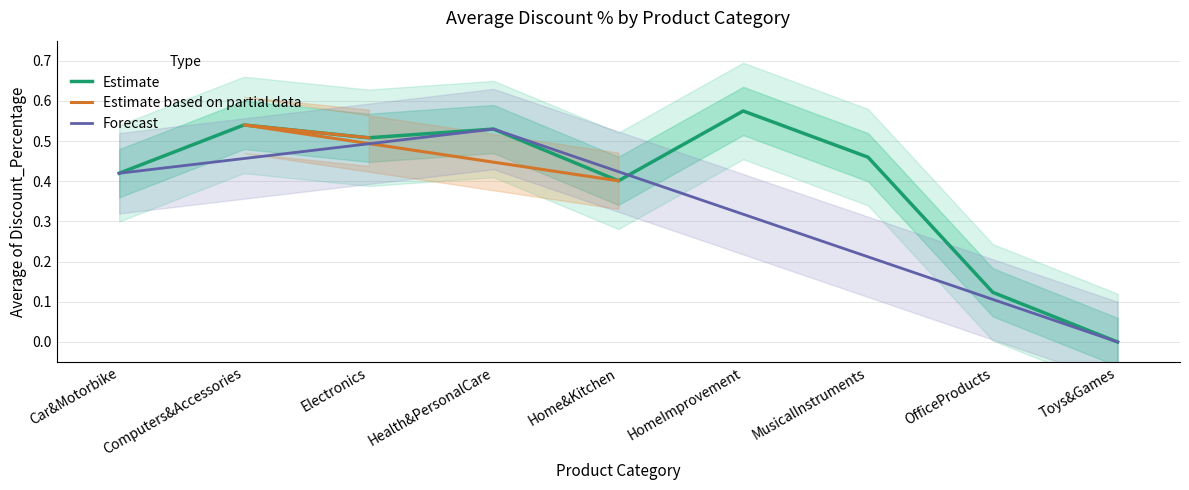

How many positive values are there?

8